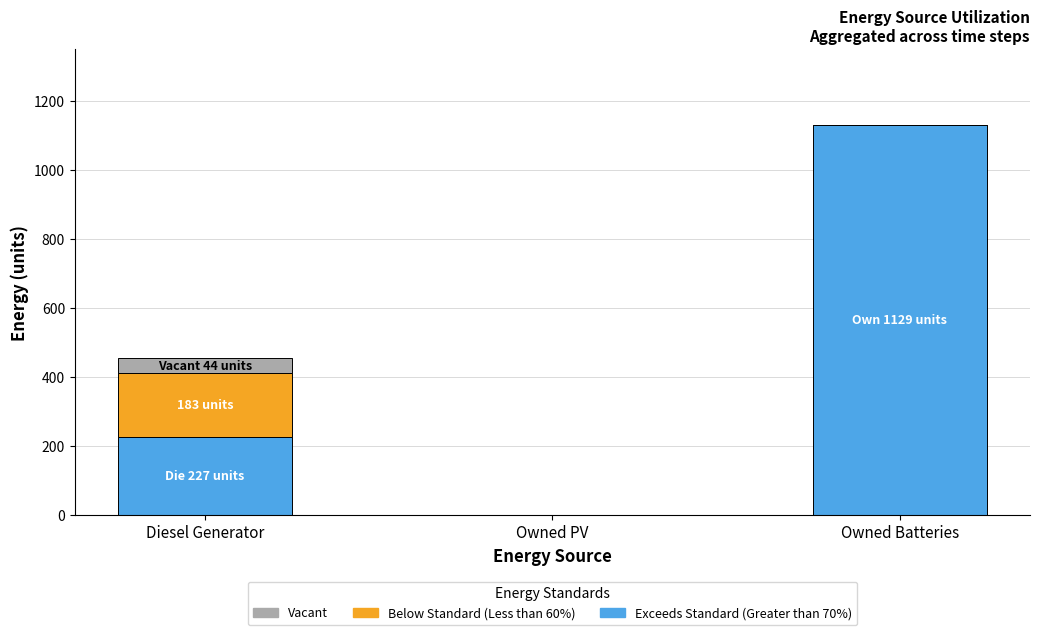

True or false: Exceeds Standard (Greater than 70%) has a value of 434 at Owned Batteries.

False